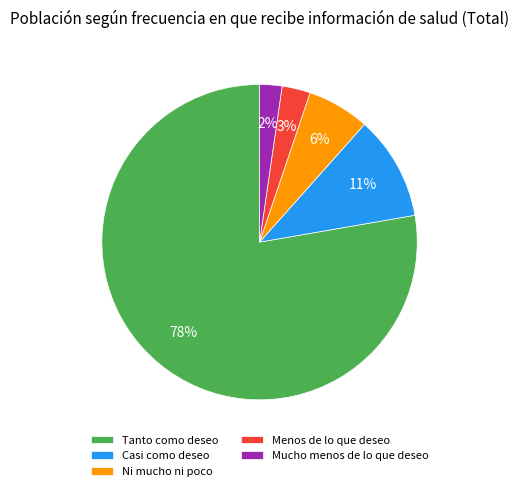

Which category has the biggest portion of the pie?

Tanto como deseo